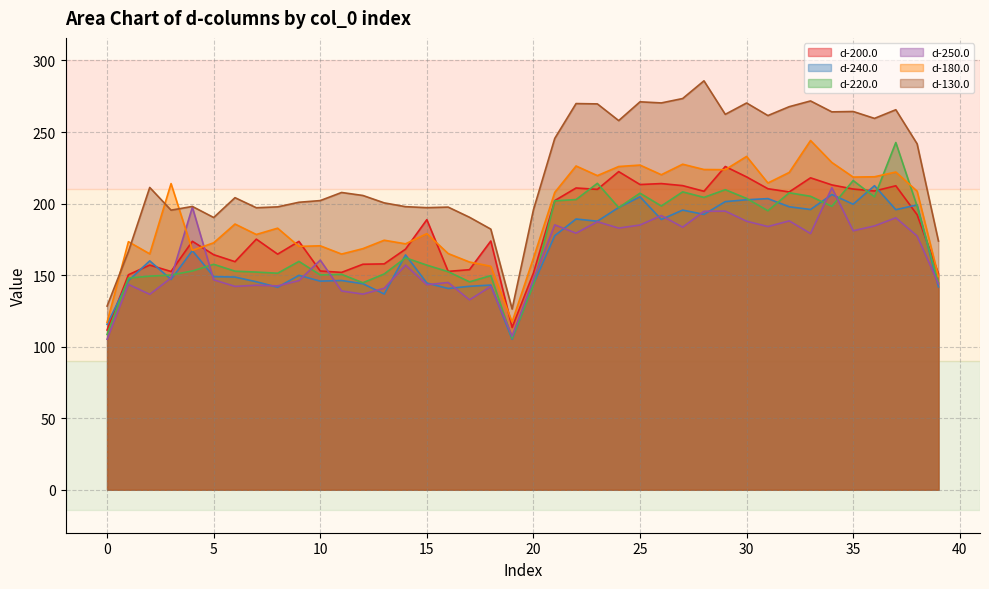

At how many categories does at least one series exceed 190?

35